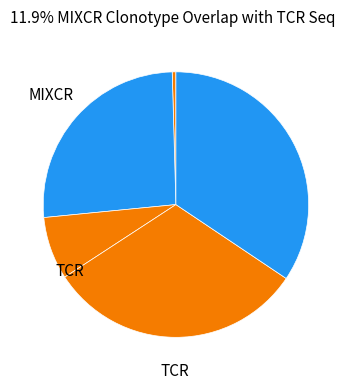

Does any single category account for the majority?

No